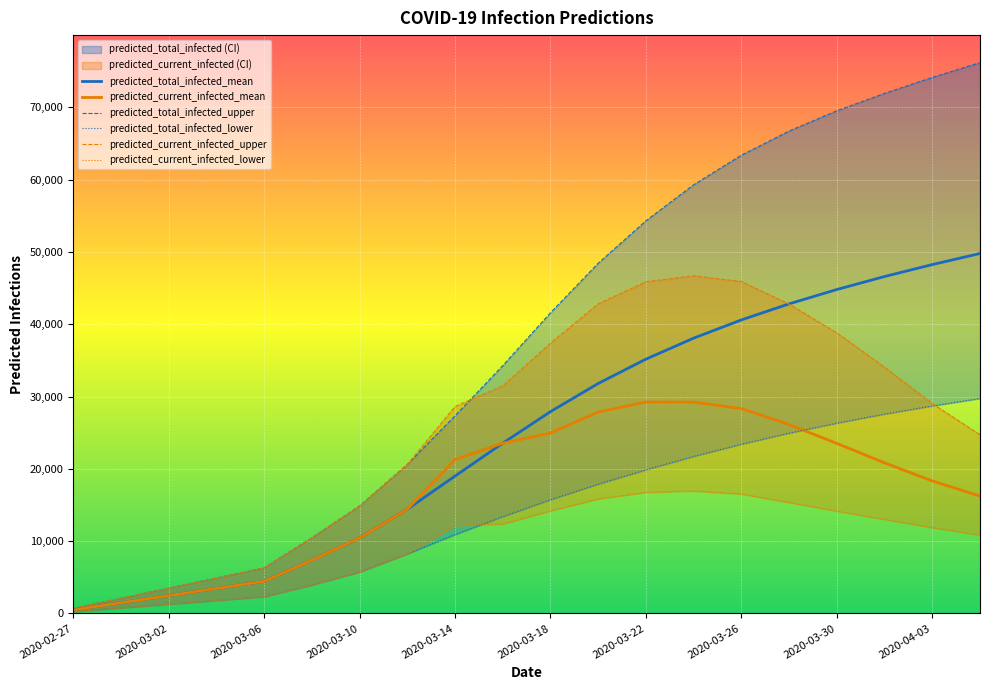

What is the total value across all series at 2020-03-10?

20318